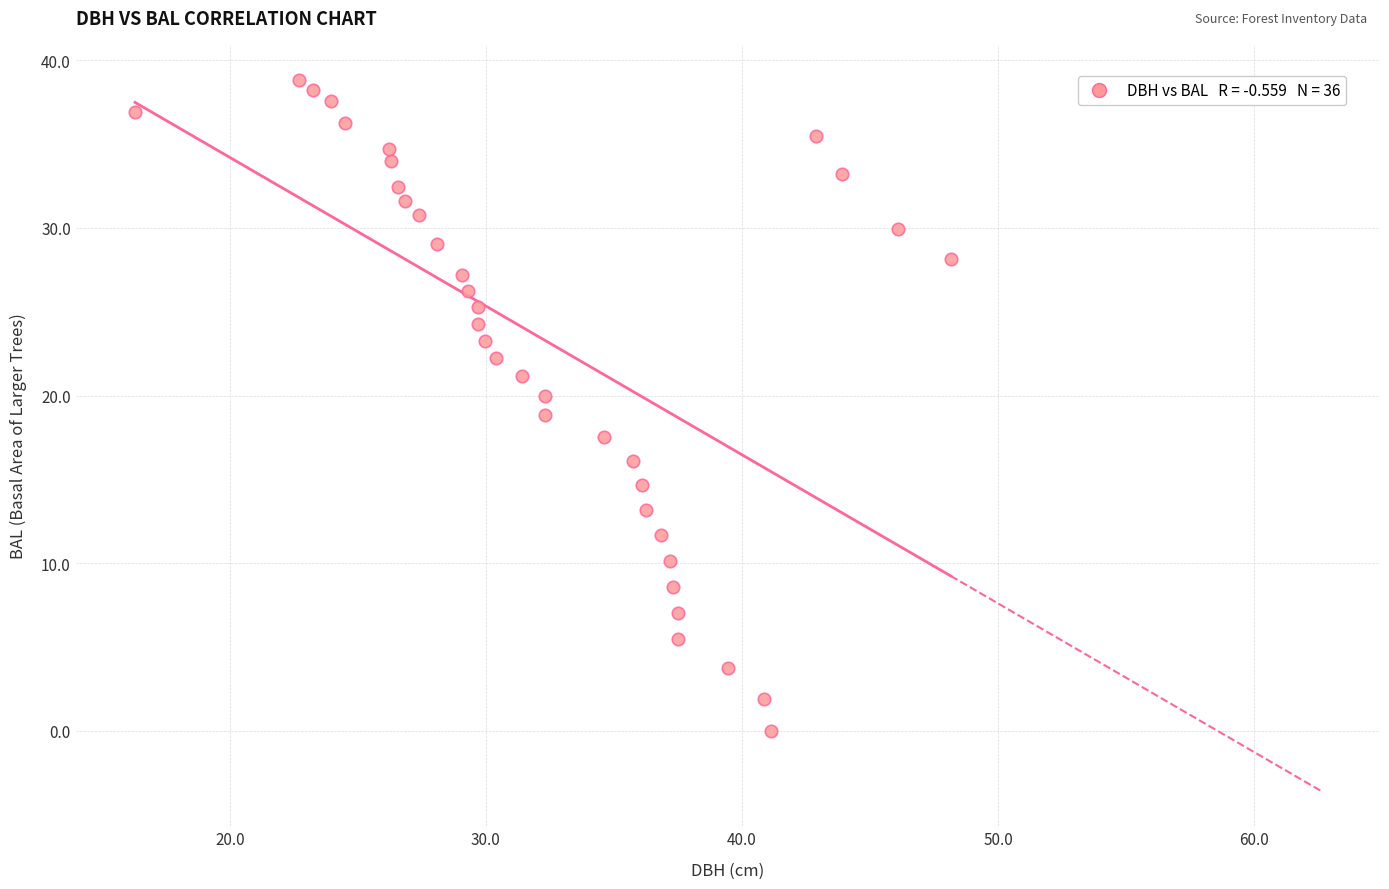

What is the range of Y values (max minus min)?

38.8